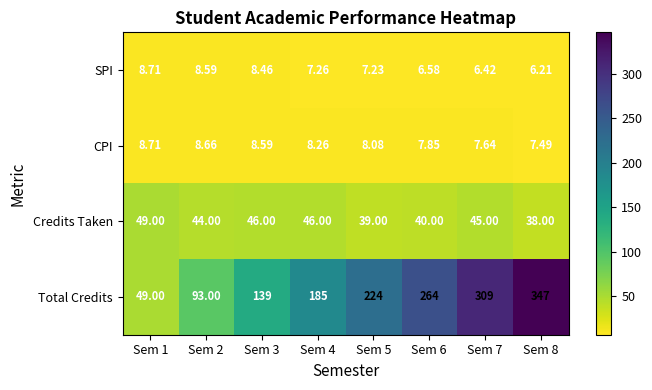

Rank the series at Sem 3 from highest to lowest value.

Total Credits, Credits Taken, CPI, SPI